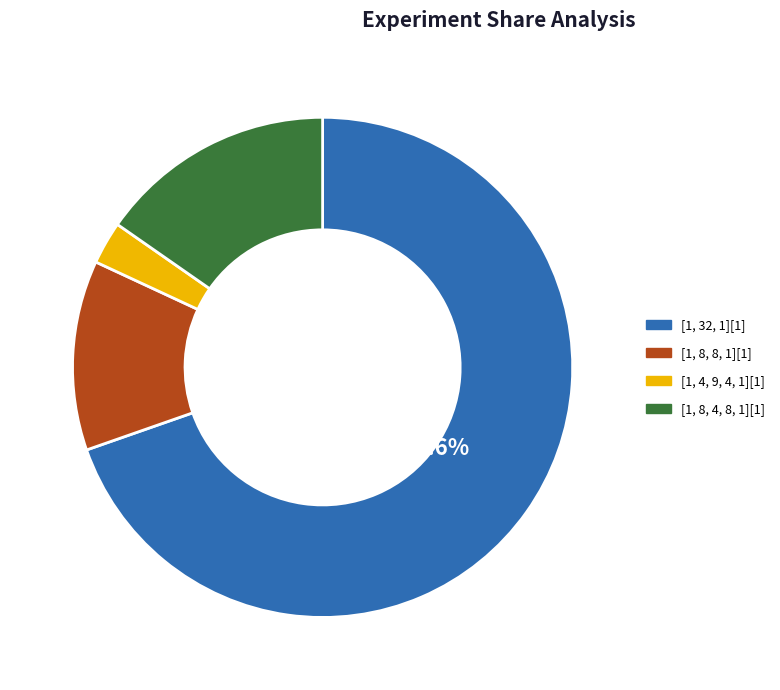

Do [1, 4, 9, 4, 1][1] and [1, 8, 4, 8, 1][1] together represent more than half of the pie?

No